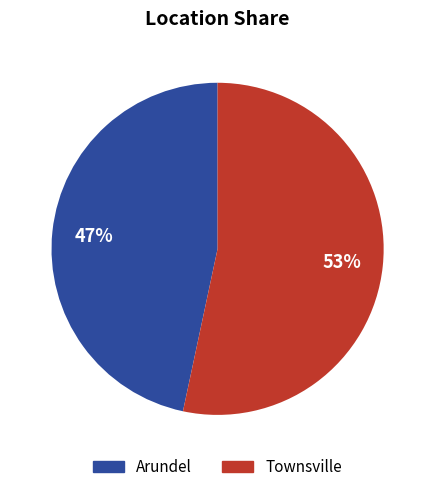

Which slice is the smallest?

Arundel